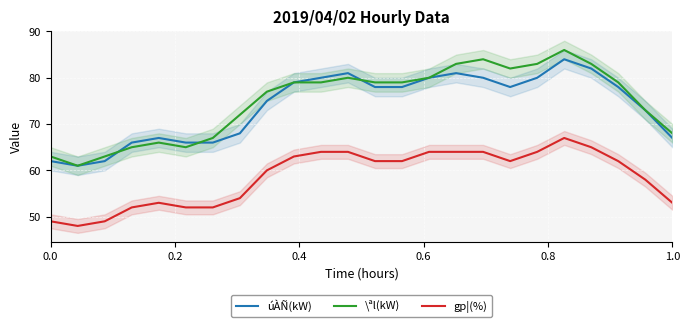

True or false: úÀÑ(kW) has more than 0 interior local peaks.

True